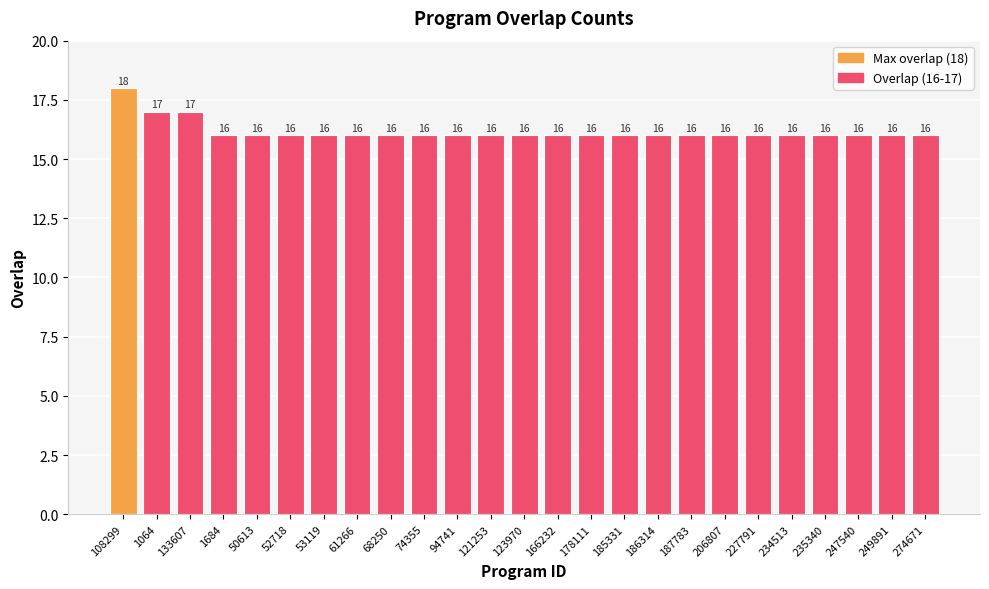

Reading left to right, extract all data points from this chart.

108299=18	1064=17	133607=17	1684=16	50613=16	52718=16	53119=16	61266=16	68250=16	74355=16	94741=16	121253=16	123970=16	166232=16	178111=16	185331=16	186314=16	187783=16	206807=16	227791=16	234513=16	235340=16	247540=16	249891=16	274671=16